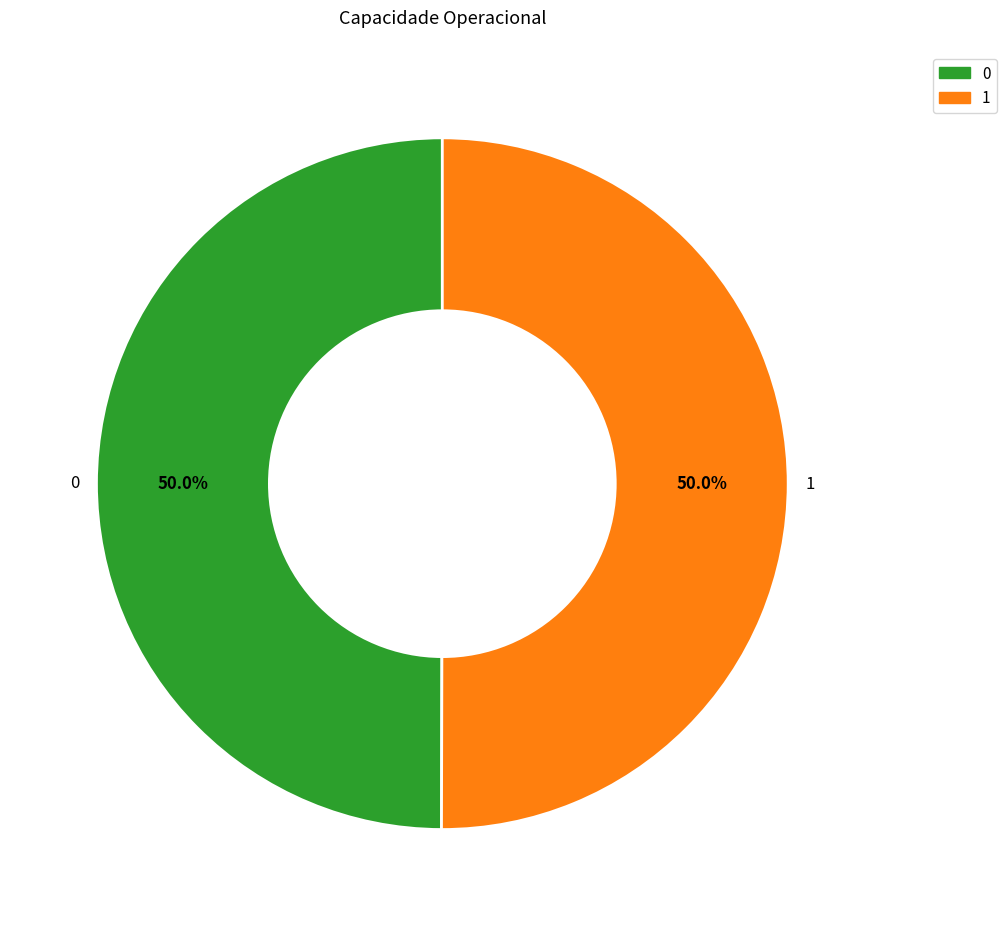

To the nearest percent, what is the combined percentage of 0 and 1?

100%